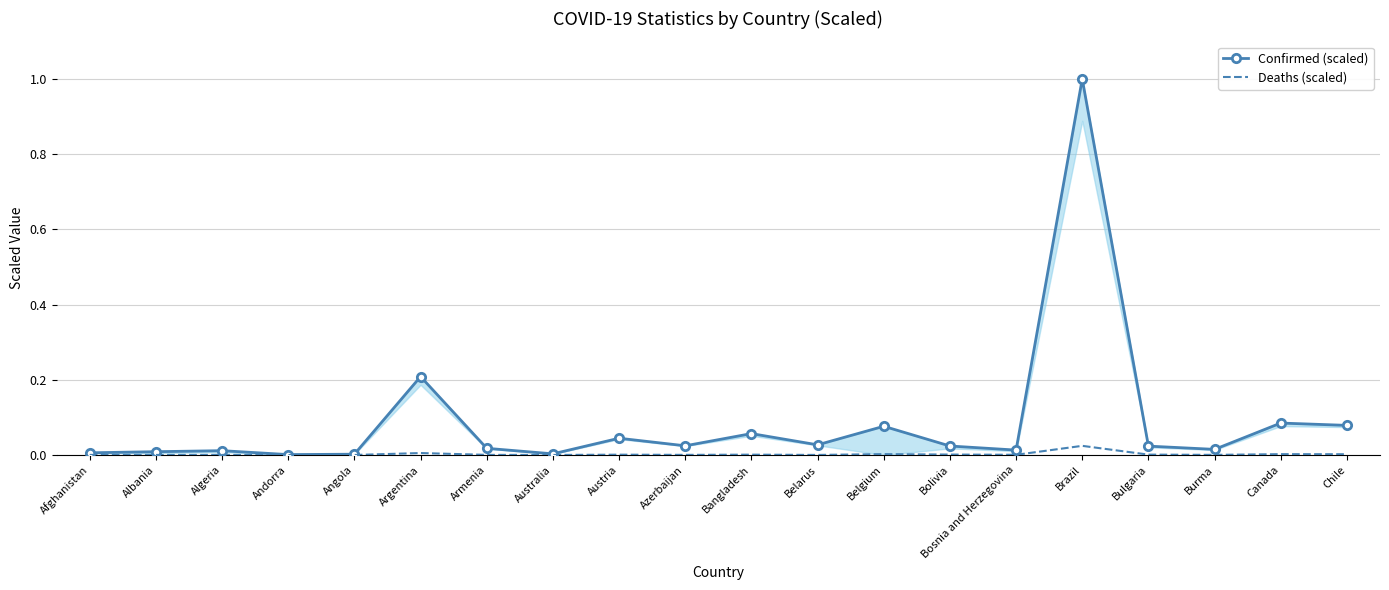

What is the label of the 11th point from the right?

Azerbaijan